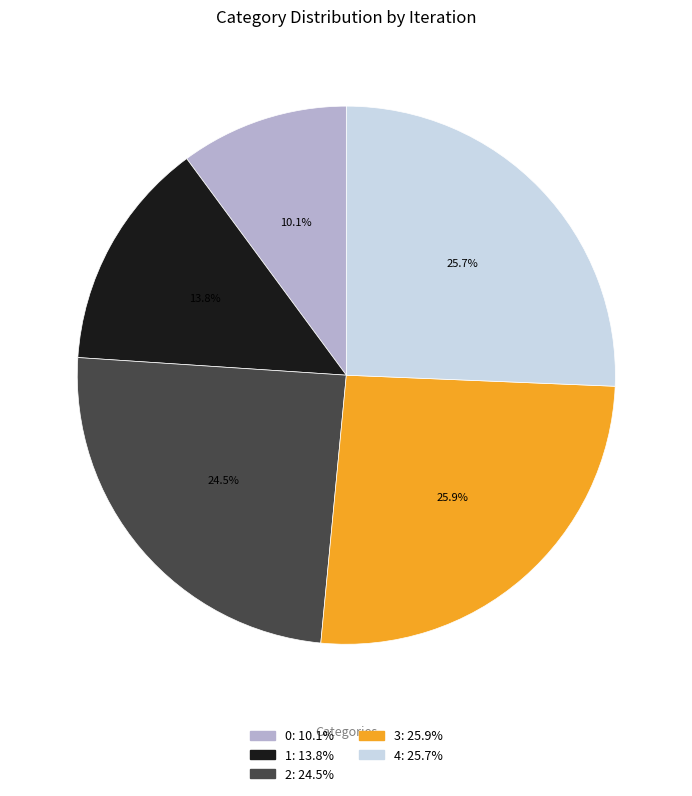

Combined, do 4 and 0 account for over 50%?

No